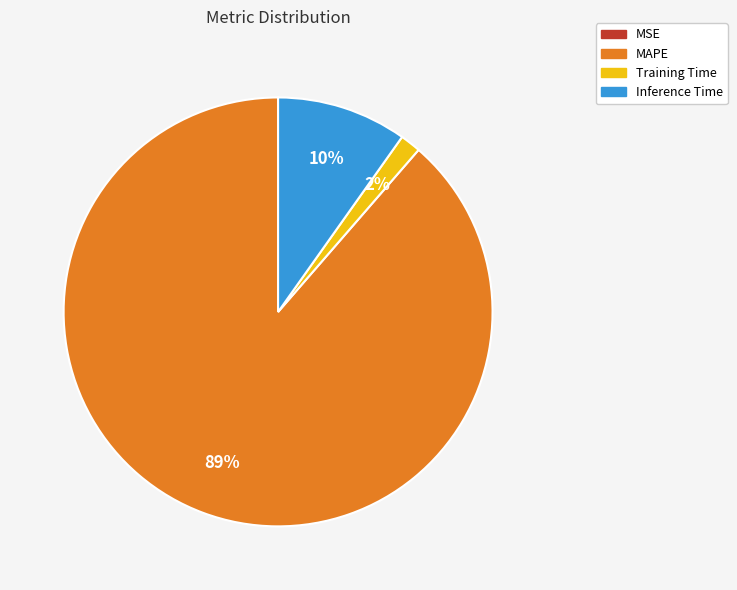

The MAPE slice represents 96% of the pie. True or false?

False